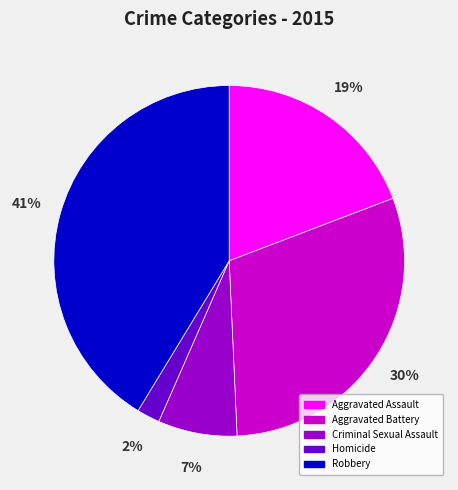

Between Criminal Sexual Assault and Robbery, which is larger?

Robbery